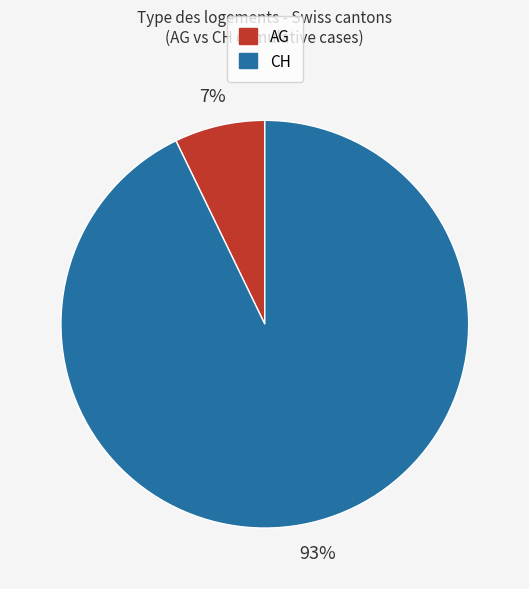

How many slices are in this pie chart?

2